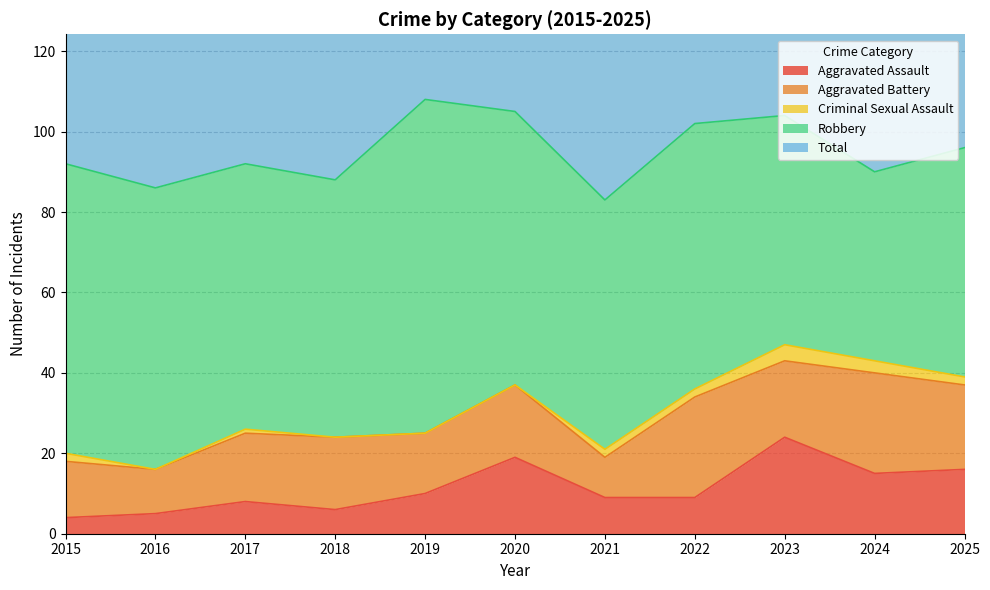

Between 2022 and 2015, which is larger?

2022